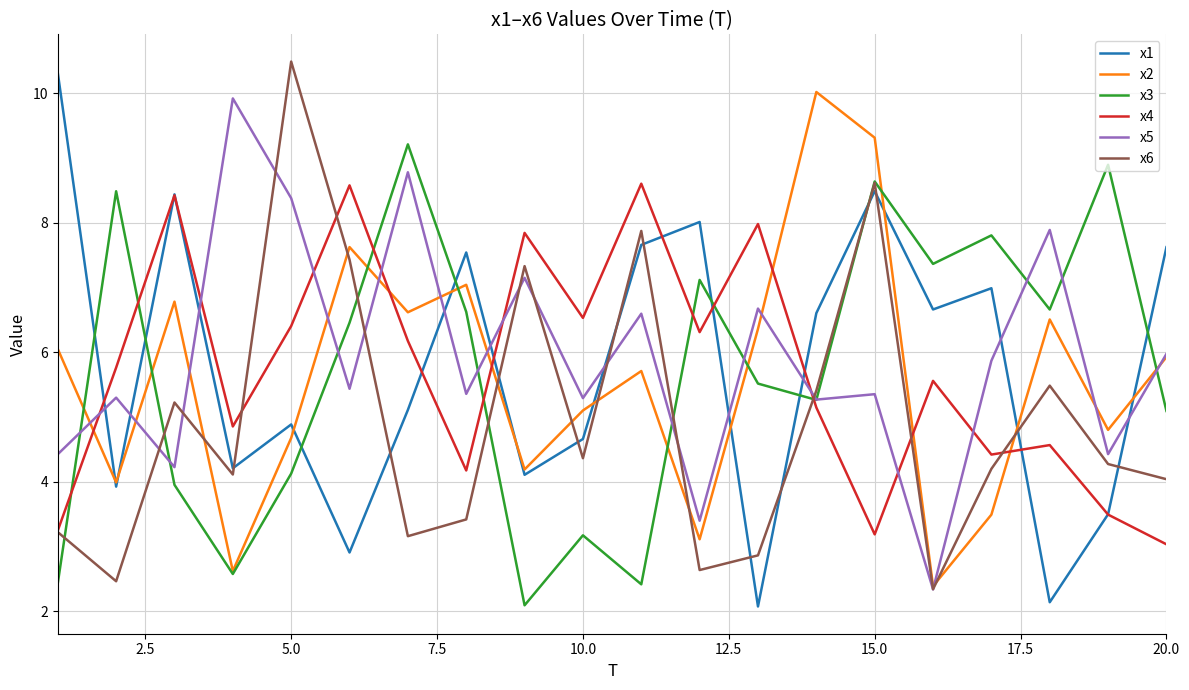

True or false: x1 and x3 intersect in this chart.

True